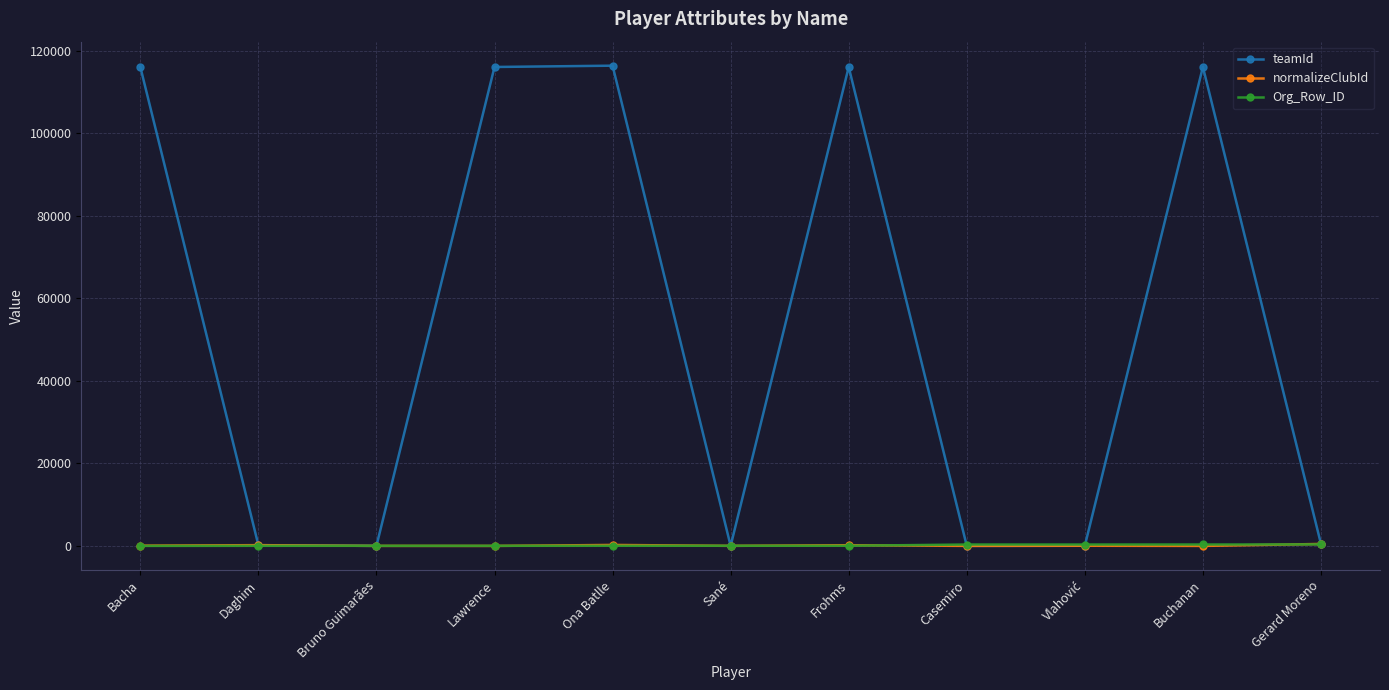

Which series changed the most between Bruno Guimarães and Ona Batlle?

teamId